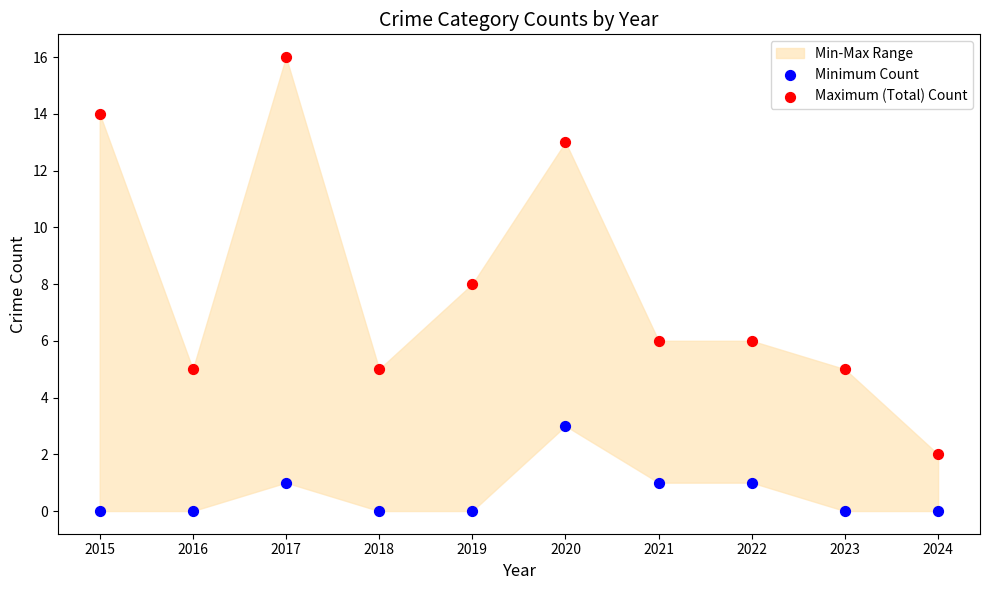

Which series has the widest spread of Y values?

Maximum (Total) Count